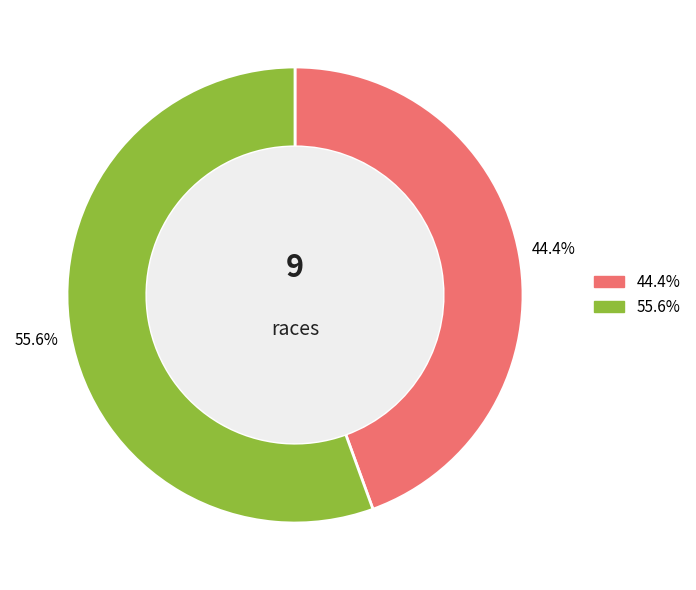

What percentage do 55.6% and 44.4% together represent?

100.0%